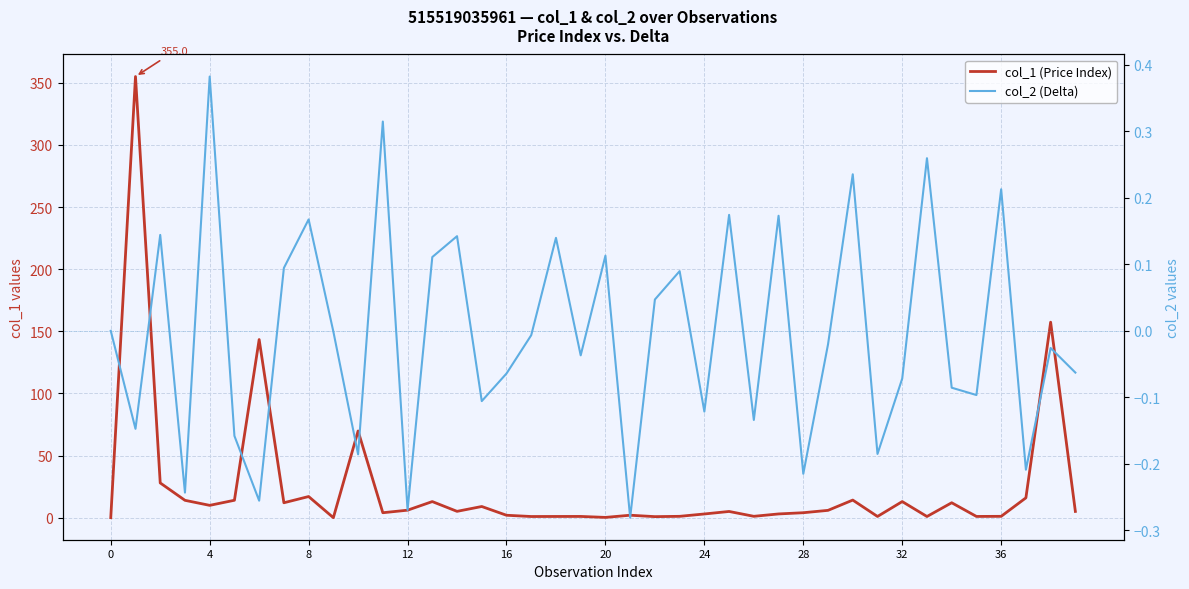

Which series changed the most between 24 and 34?

col_1 (Price Index)